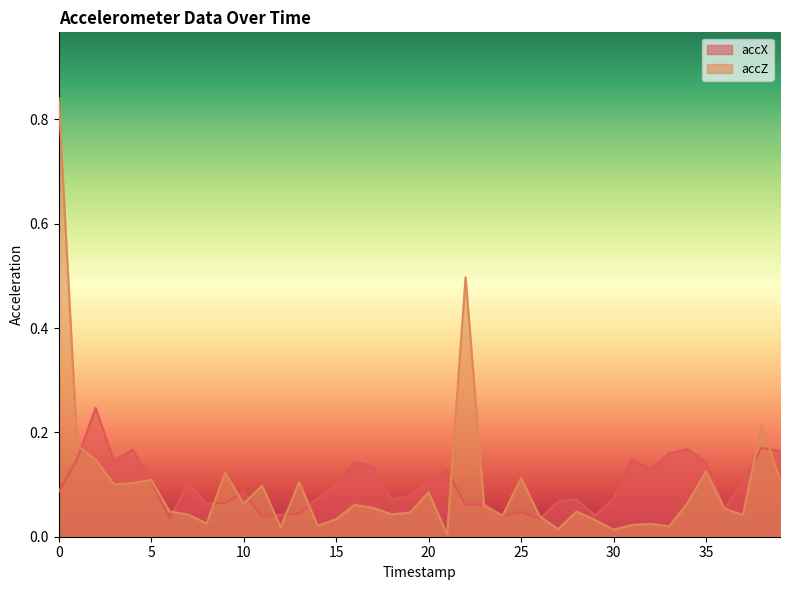

List the labels in order of accZ value, largest first.

0, 22, 38, 1, 2, 35, 9, 25, 39, 5, 13, 4, 3, 11, 20, 34, 10, 16, 23, 17, 36, 6, 28, 19, 18, 7, 37, 24, 26, 15, 29, 8, 32, 31, 14, 33, 12, 27, 30, 21